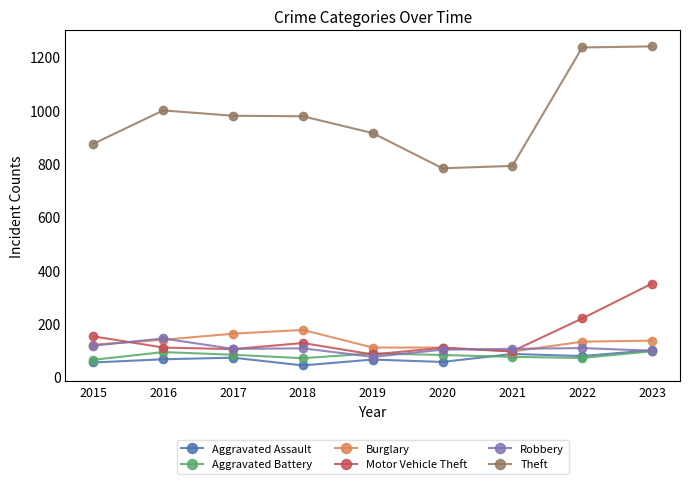

What is the average value of the Robbery series?

107